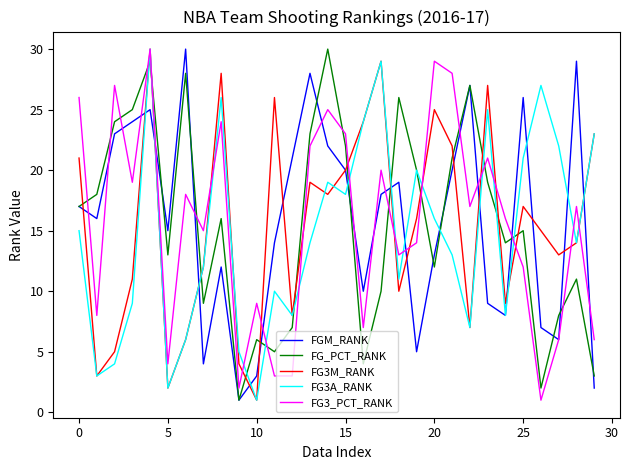

How many lines are shown in the chart?

5